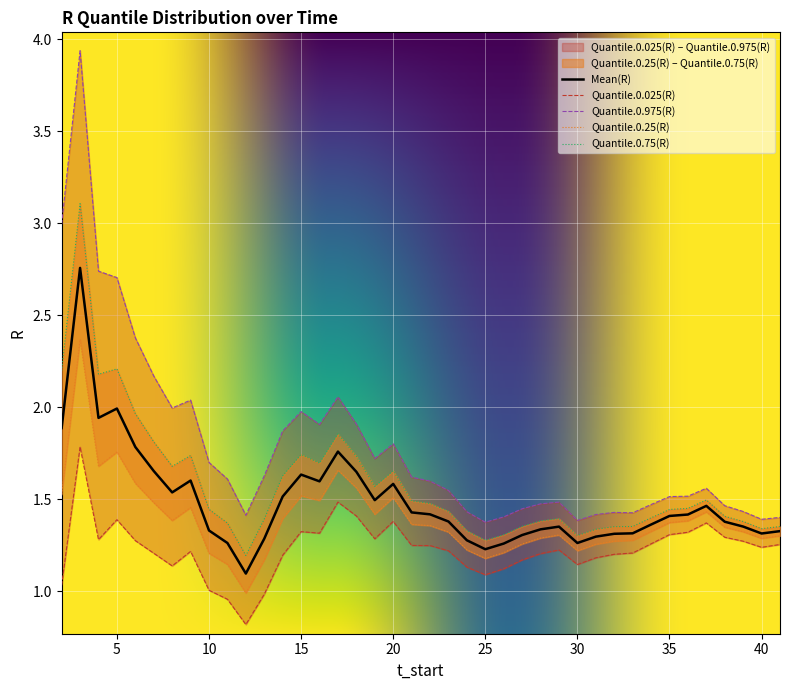

Is the value of Mean(R) at 10 greater than the value of Quantile.0.025(R) at 24?

Yes